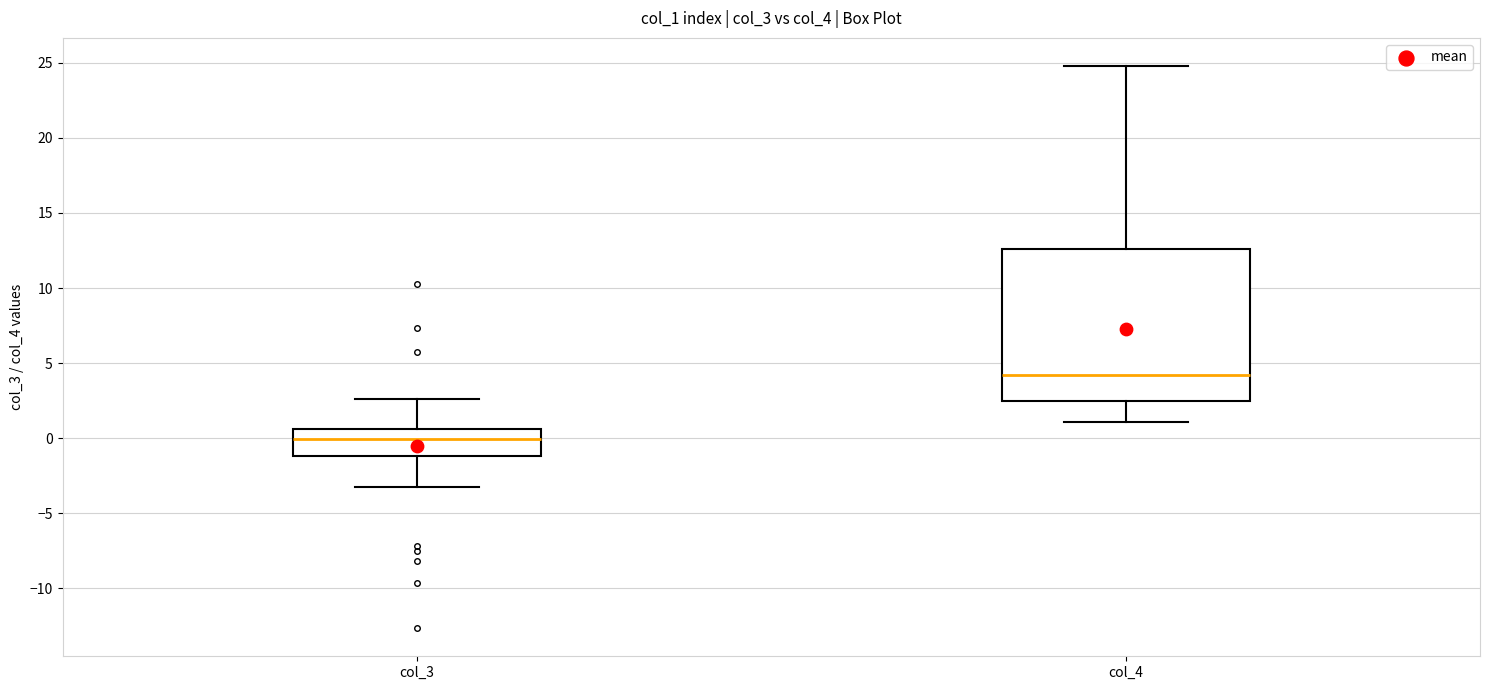

Comparing the boxes themselves (not the whiskers), which one is the tallest?

col_4